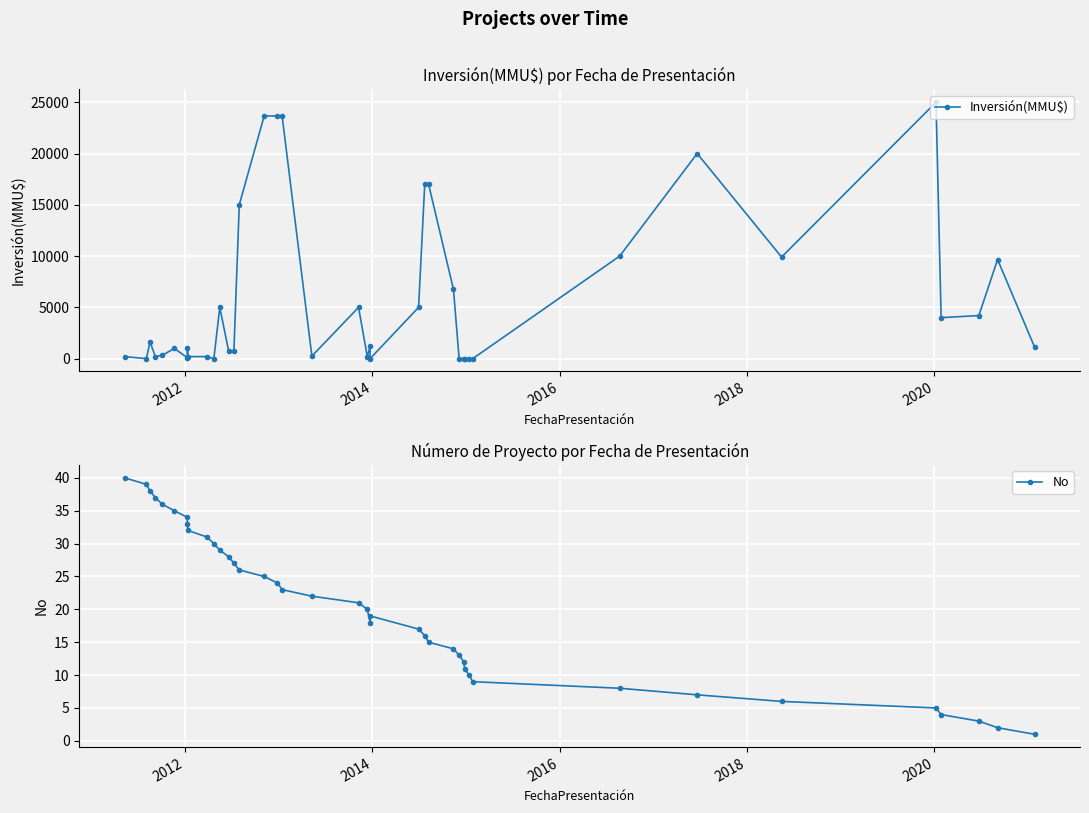

Which series has the largest total across all categories?

Inversión(MMU$)